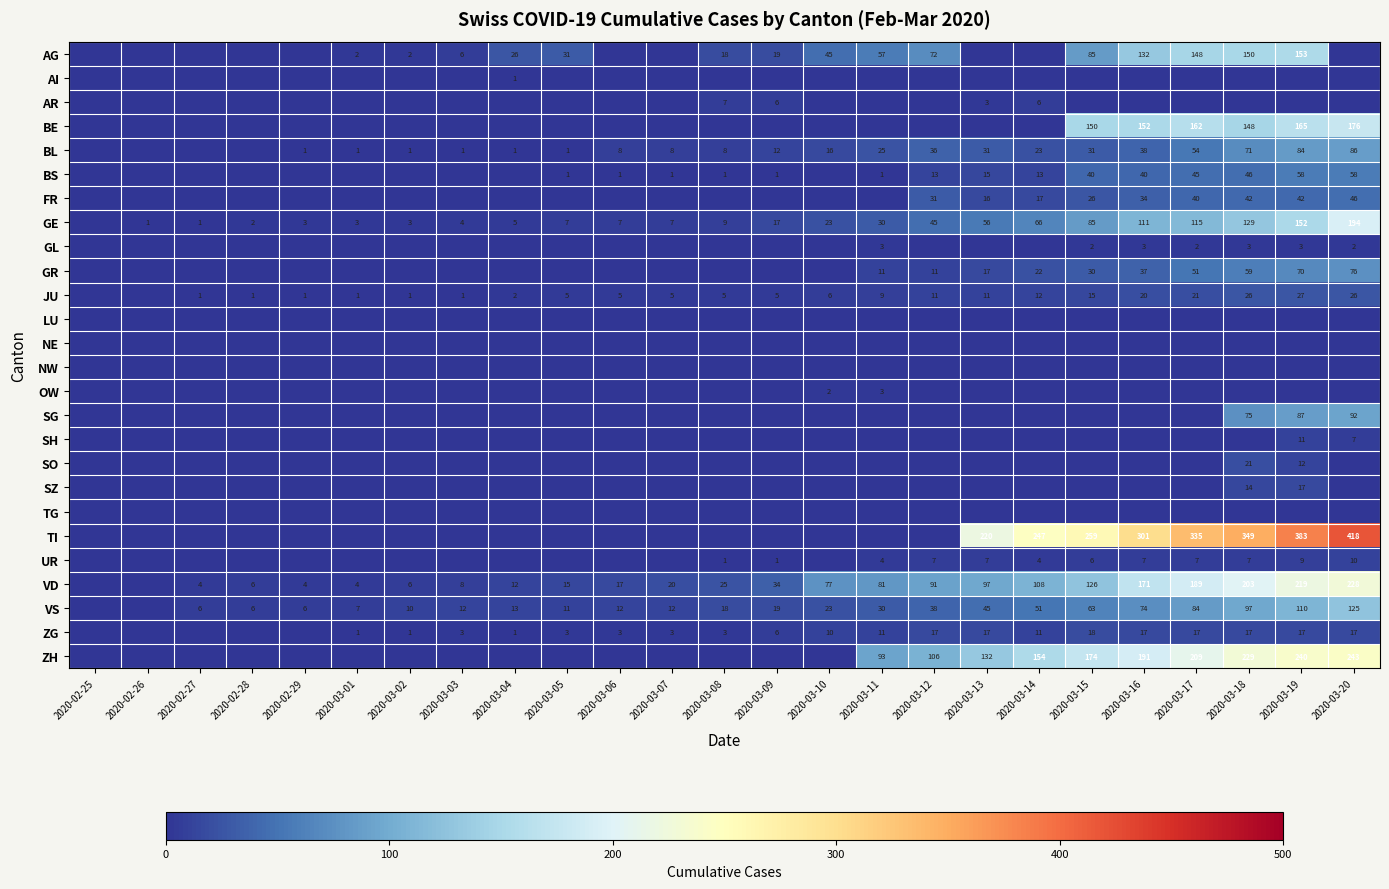

How many data points does each series have?

25